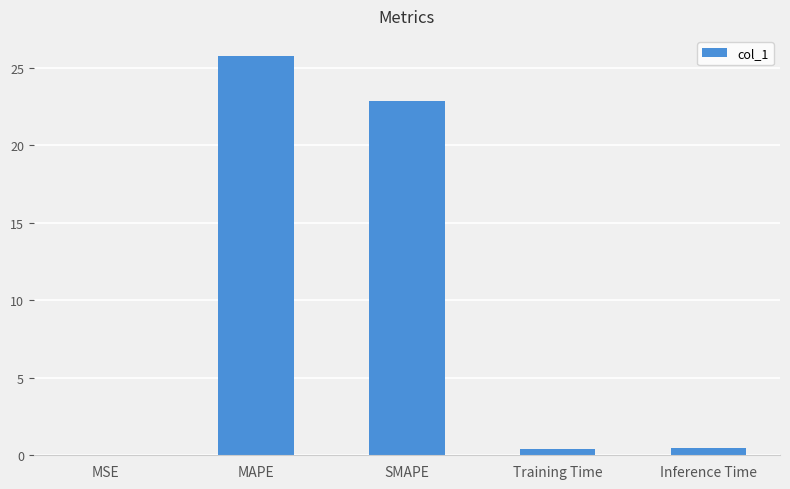

What is the sum of all values?

49.4